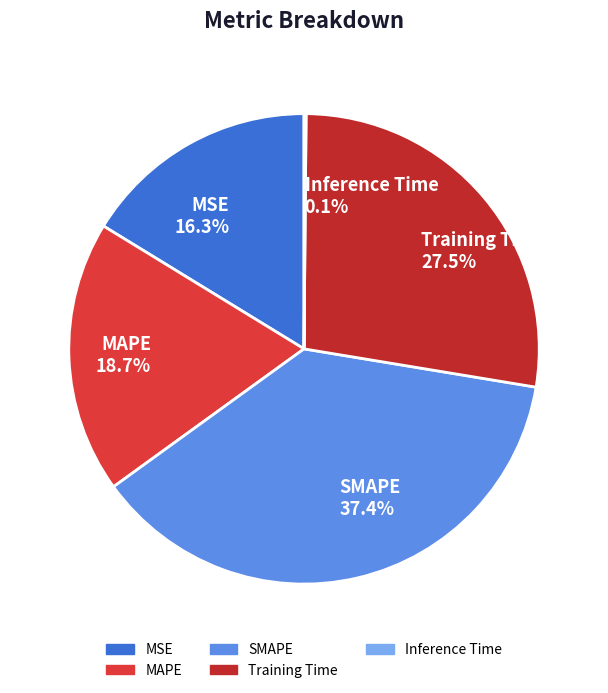

Does MAPE account for over 50% of the chart?

No